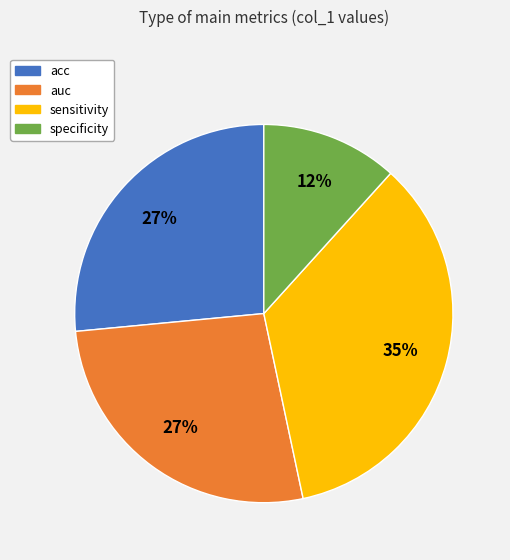

To the nearest percent, what is the combined percentage of specificity and sensitivity?

47%